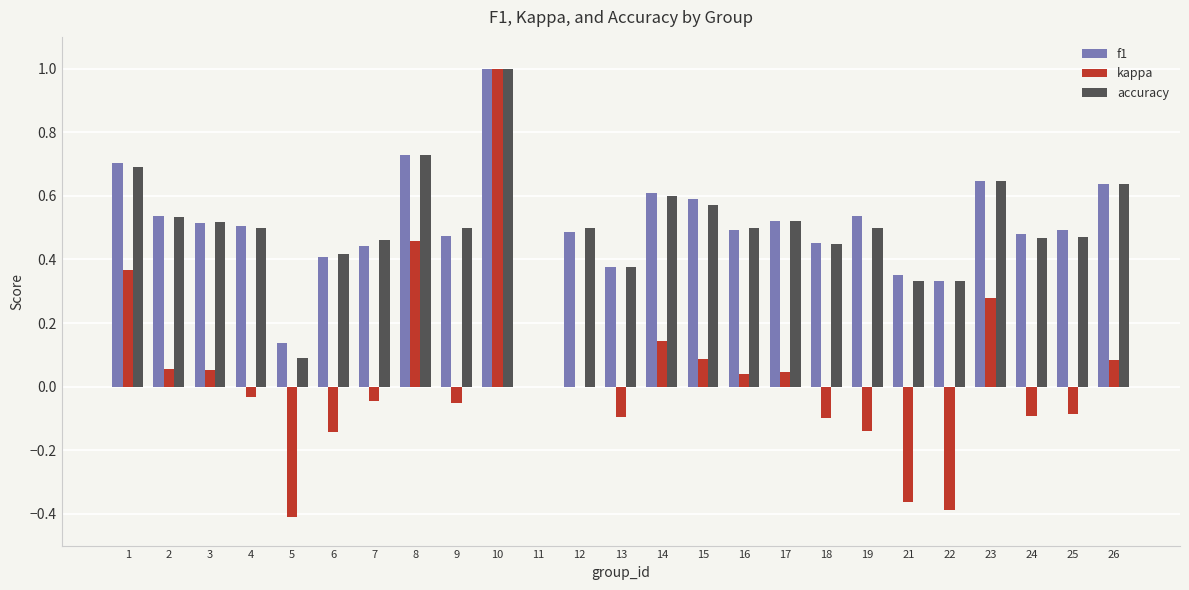

Is it true that f1 equals 0.5 at 3?

True